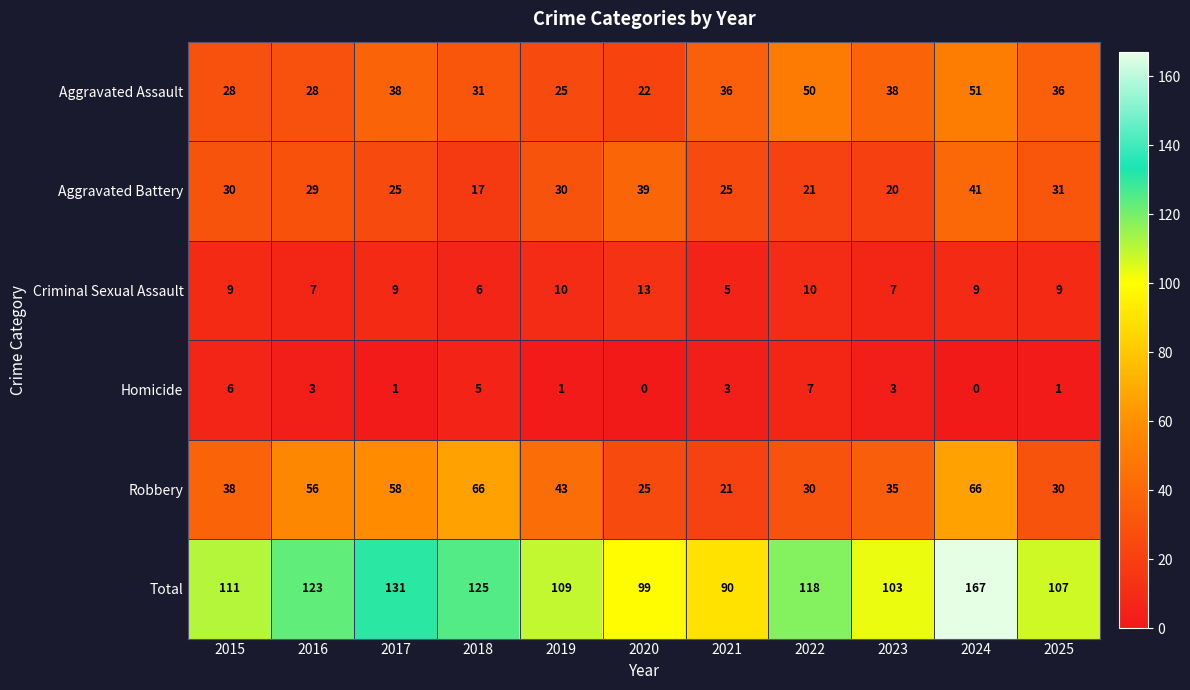

At which label does Robbery reach its minimum?

2021